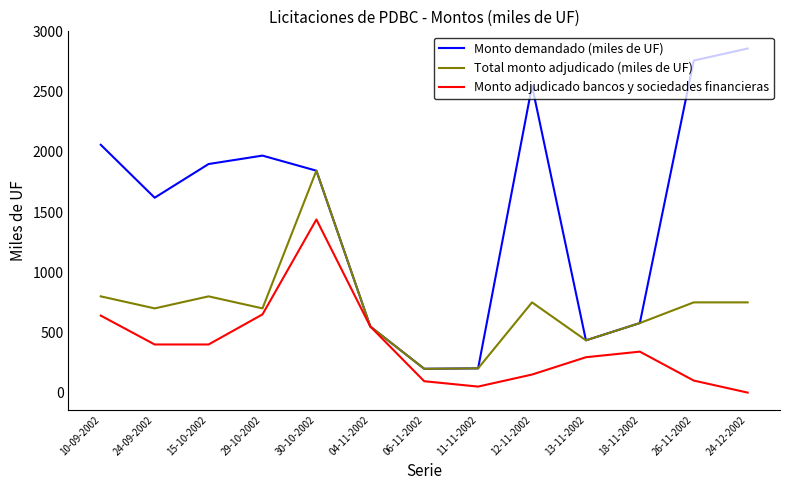

Does the chart display data point markers on the line(s)?

No